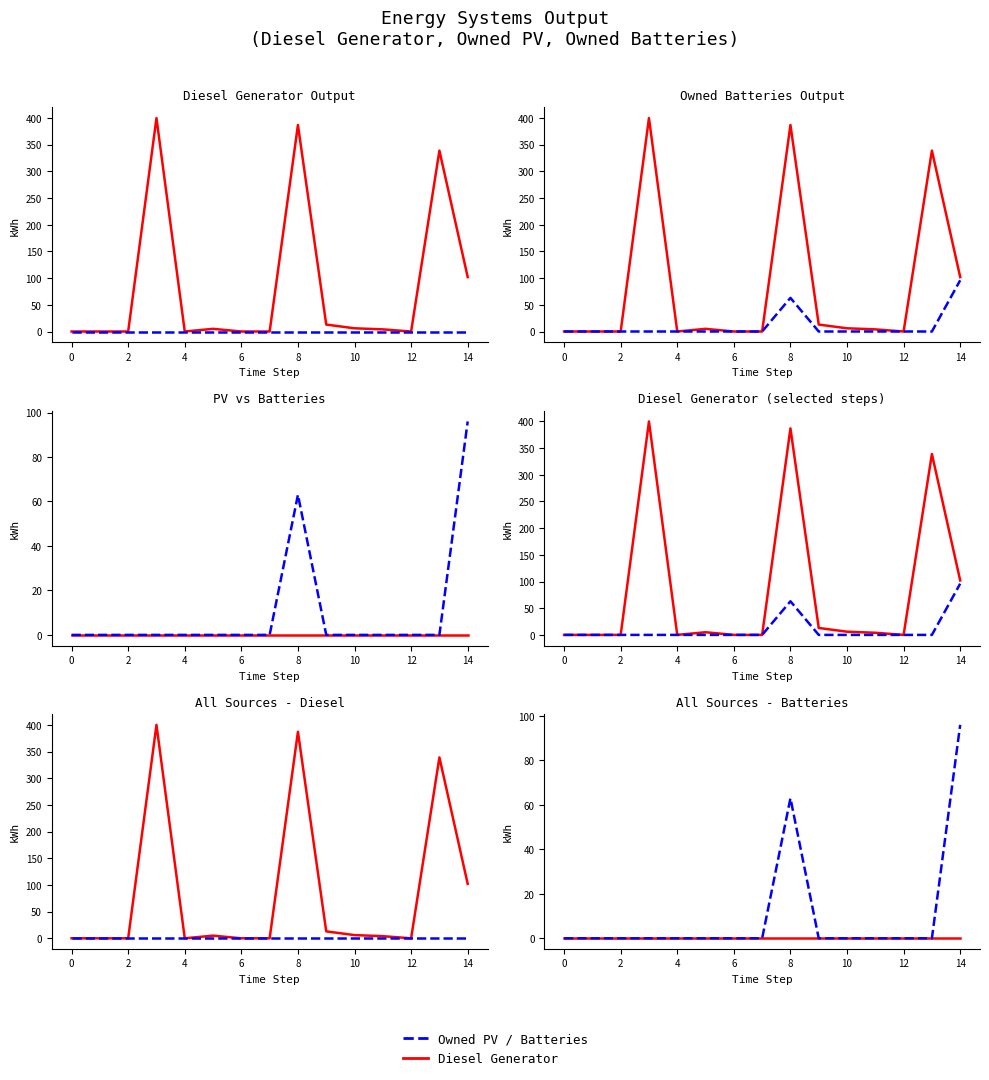

Is the value of Owned Batteries at 0 greater than the value of Owned PV at 4?

No